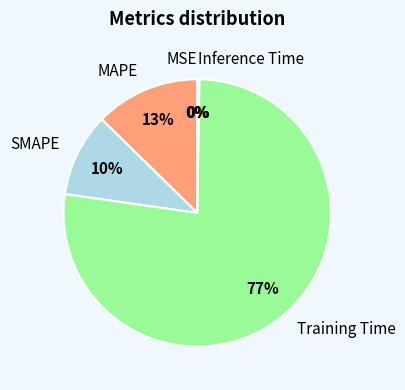

What is the change in value from MAPE to SMAPE?

-0.1